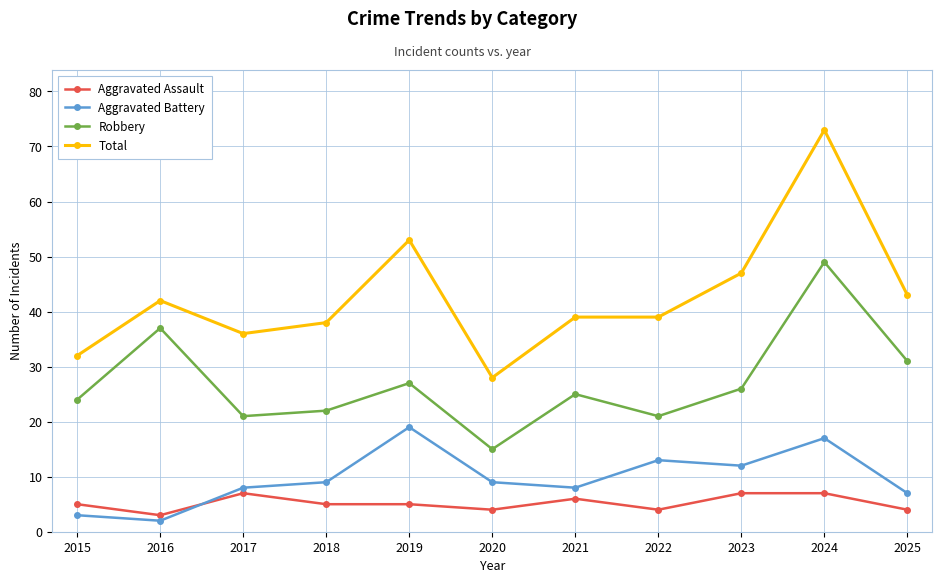

True or false: Aggravated Assault and Robbery cross at least once.

False